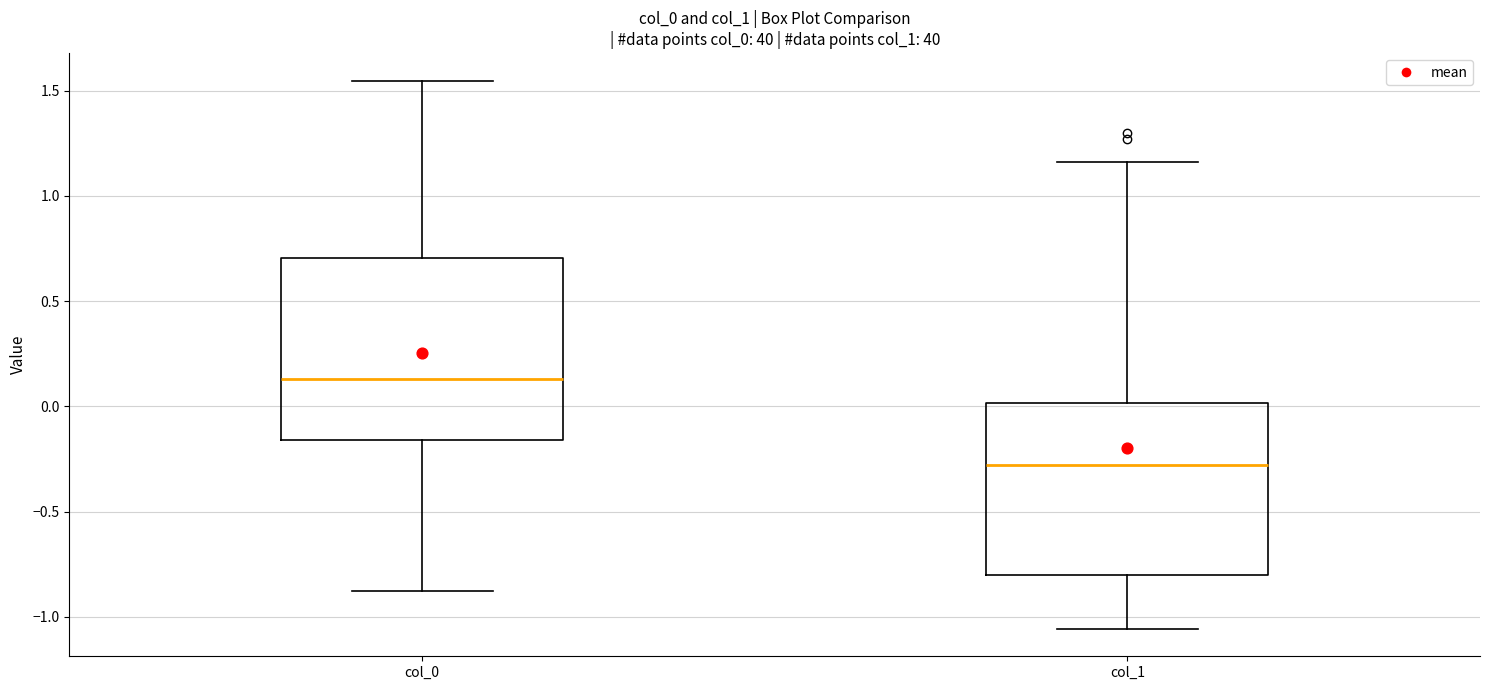

Reading left to right, transcribe this box plot: for each box, give where its median line is, the range the box spans, and where its two whiskers end, as read against the y-axis. The values are not printed on the chart, so give them approximately, as read against the axis.

col_0: median 0.15, box -0.15 to 0.70, whiskers -0.85 to 1.55
col_1: median -0.30, box -0.80 to 0.00, whiskers -1.05 to 1.15